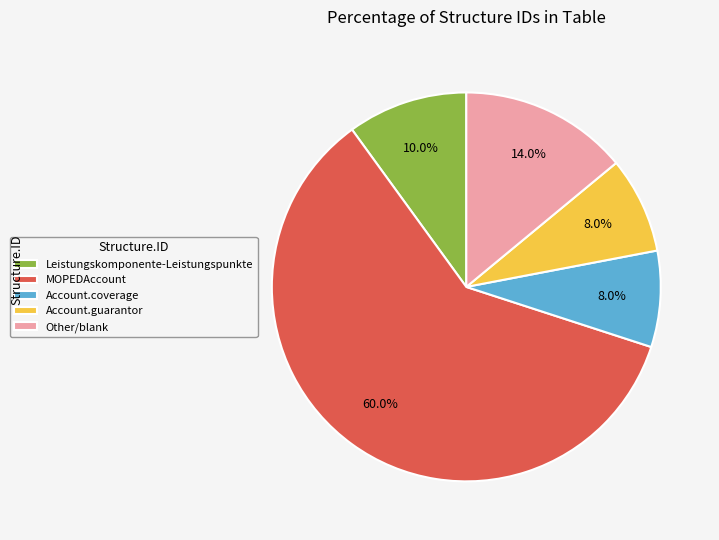

To the nearest percent, what is the difference between the largest and smallest slice percentages?

52%